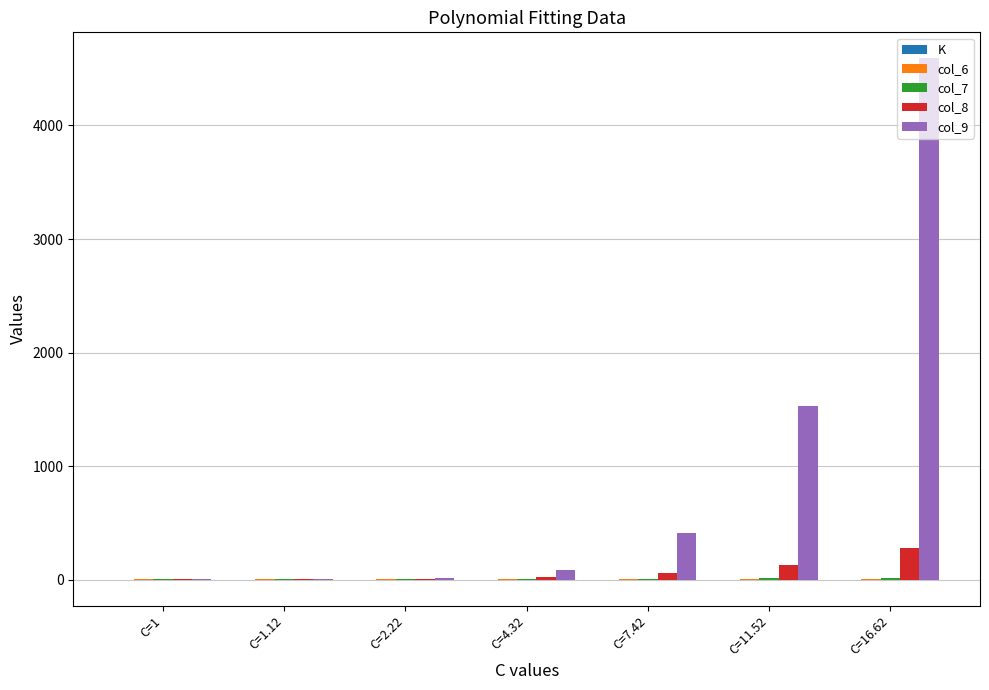

Which category has the highest value in the col_8 series?

C=16.62